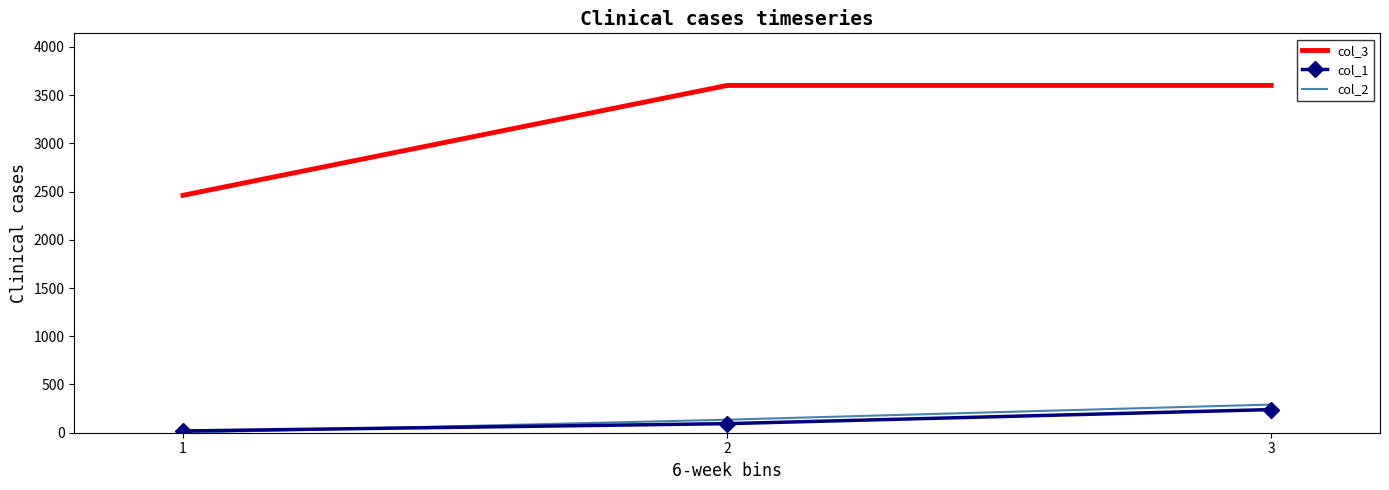

At how many categories does at least one series exceed 2012?

3